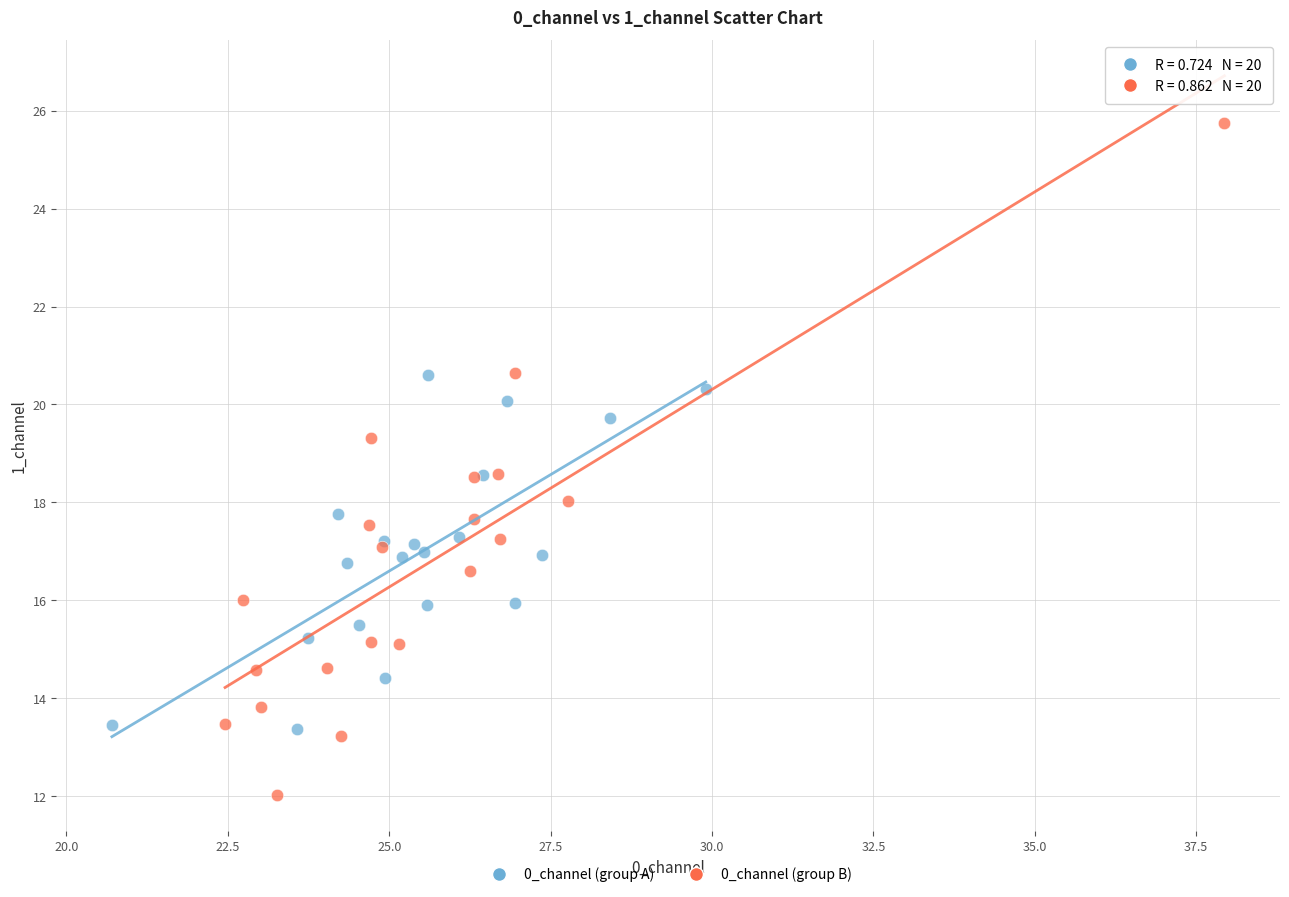

Which series contains the highest Y value?

0_channel (group B)